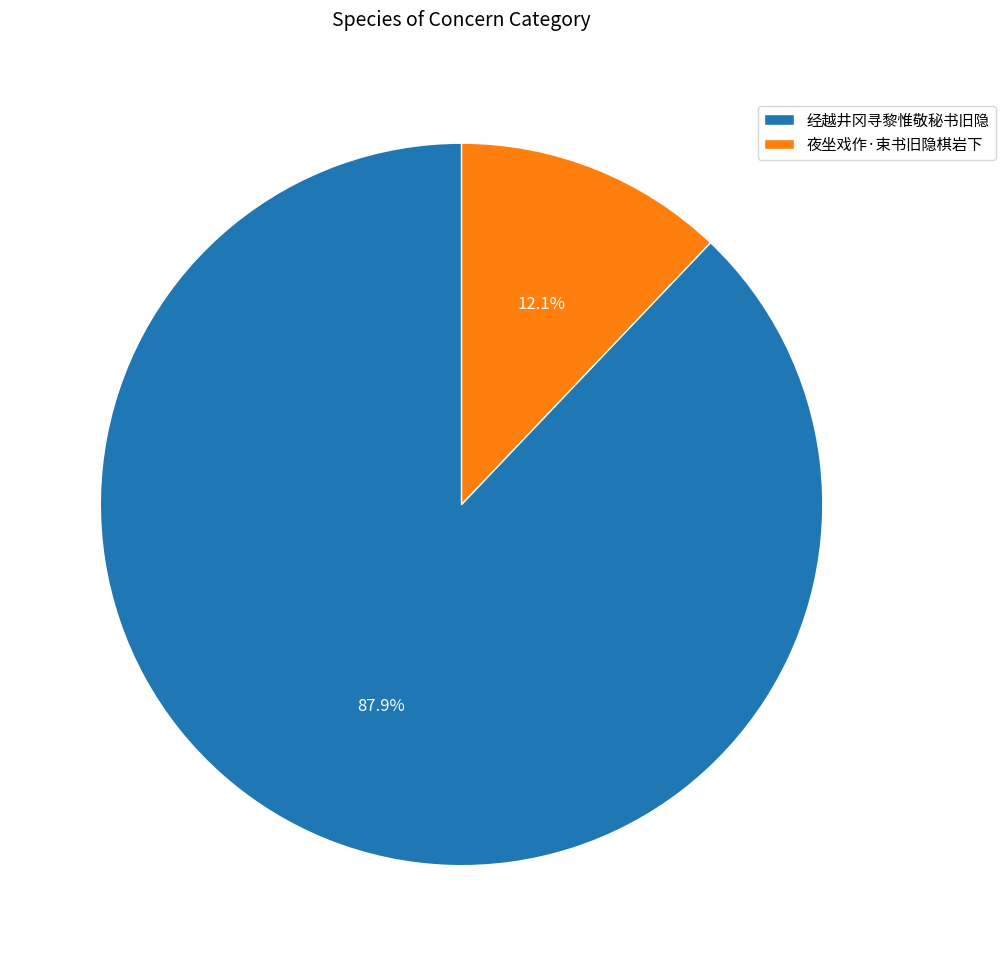

To the nearest percent, what is the average slice percentage?

50%